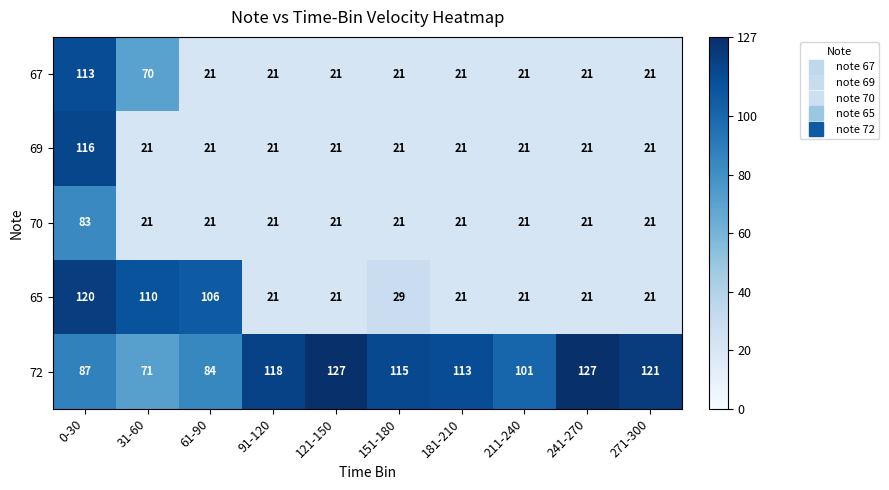

What is the sum of the 67 values at 241-270 and 31-60?

91